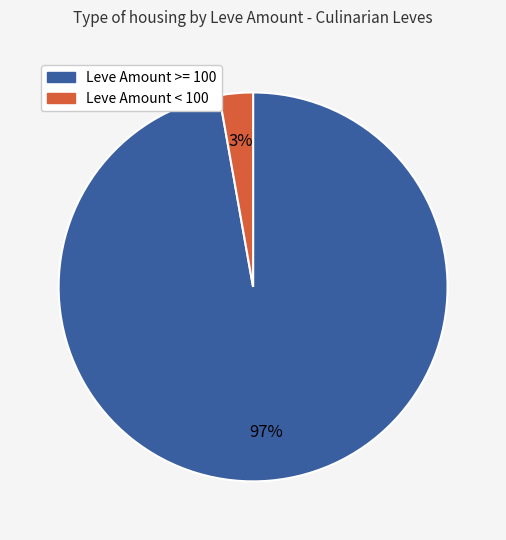

Is there a majority slice in this chart?

Yes